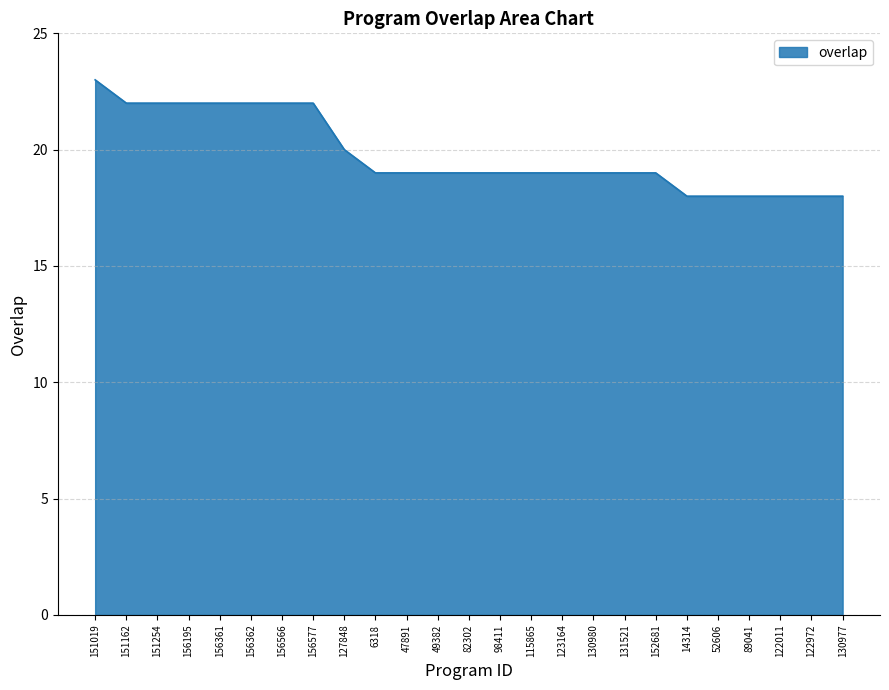

Reading left to right, what are all the values shown in this chart?

23	22	22	22	22	22	22	22	20	19	19	19	19	19	19	19	19	19	19	18	18	18	18	18	18